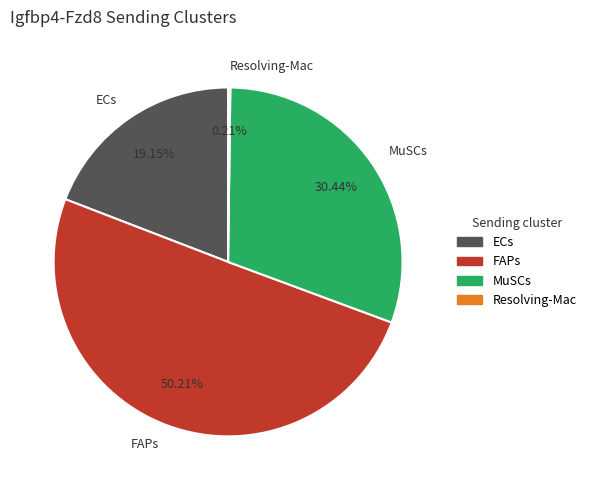

What is the majority slice?

FAPs